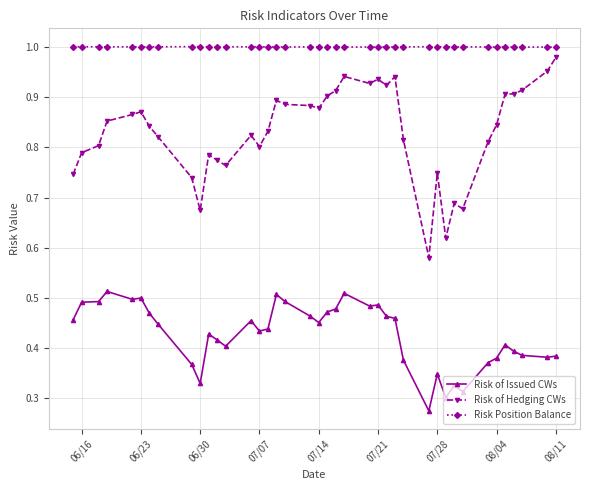

What is the sum of all Risk of Issued CWs values?

17.0